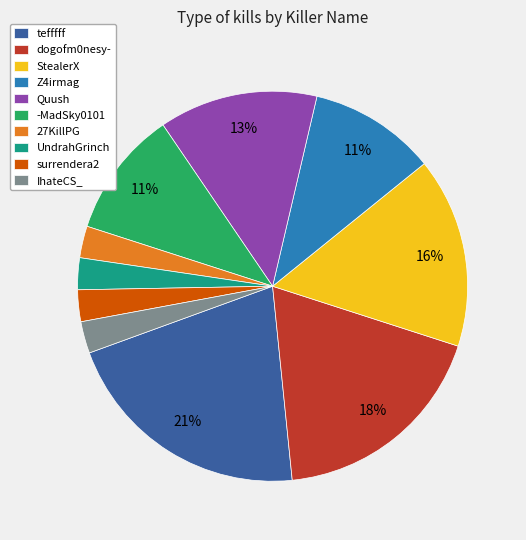

Which category has the biggest portion of the pie?

tefffff